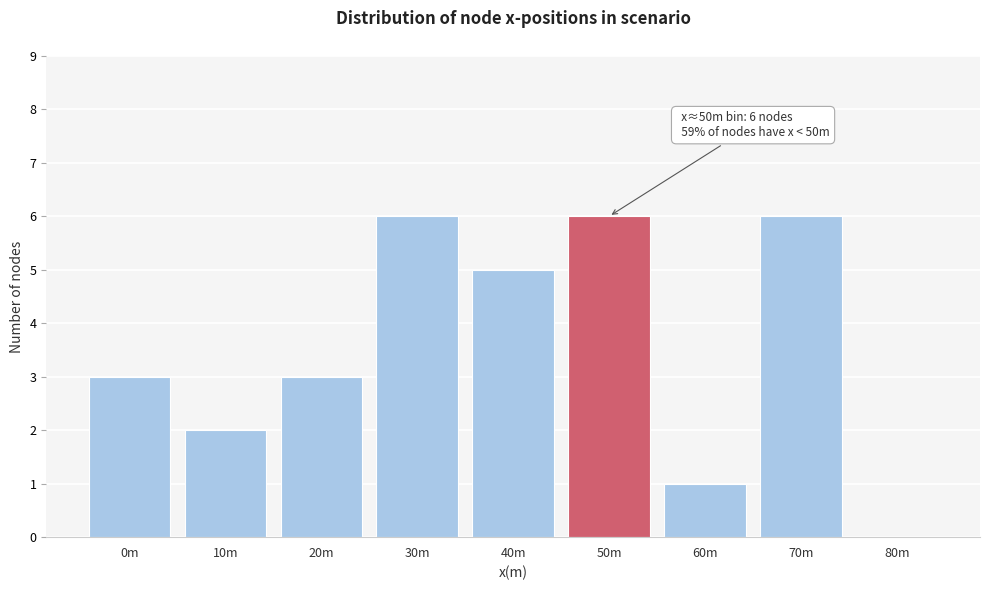

Reading right to left, extract all data points from this chart.

80m=0	70m=6	60m=1	50m=6	40m=5	30m=6	20m=3	10m=2	0m=3